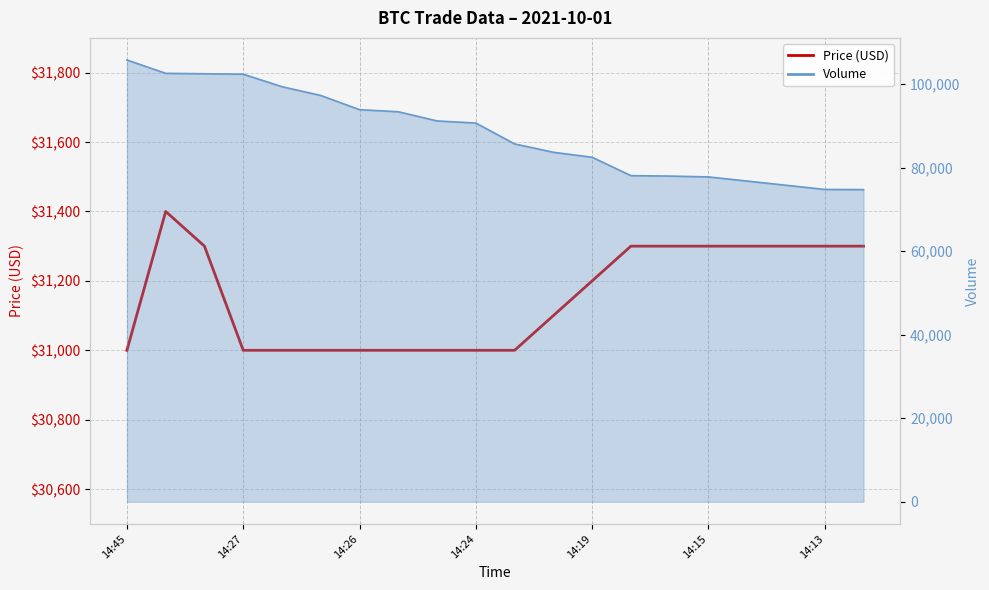

What is the average value?

31155